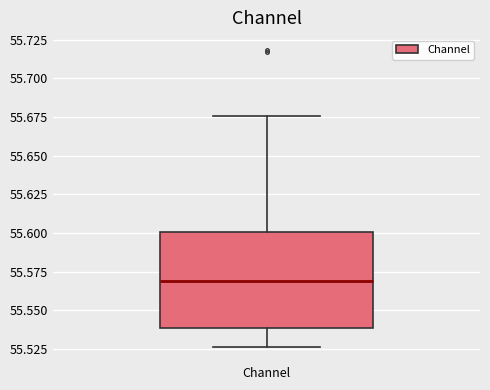

Where does the median line of the box for Channel sit on the y-axis? The values are not printed on the chart, so give them approximately, as read against the axis.

55.570